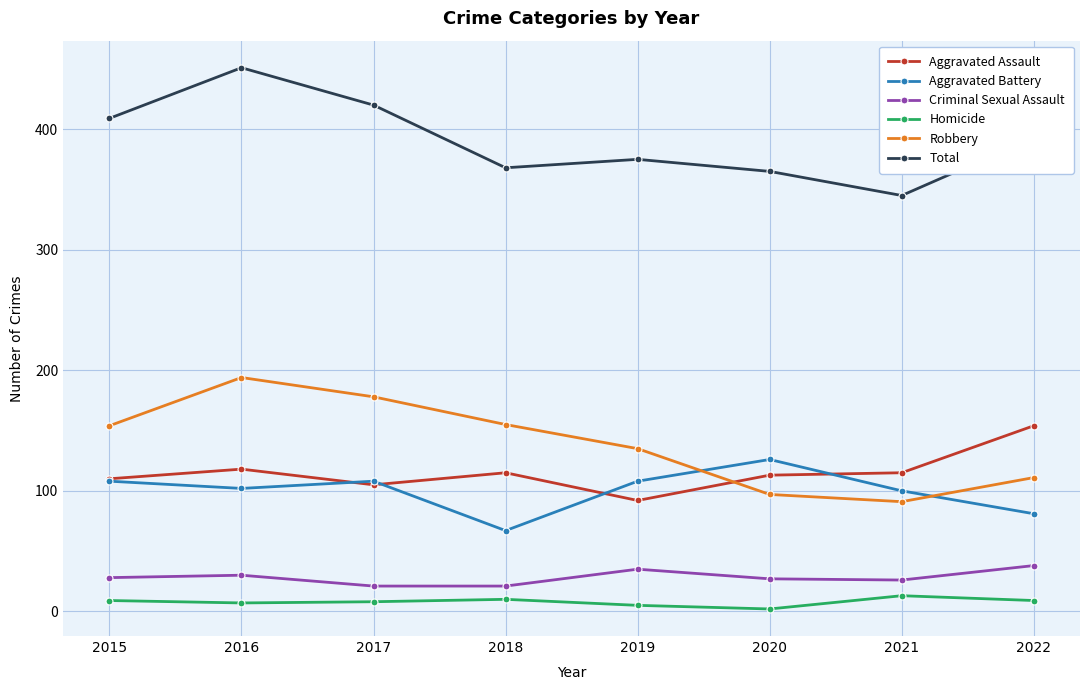

True or false: Aggravated Assault and Total intersect in this chart.

False